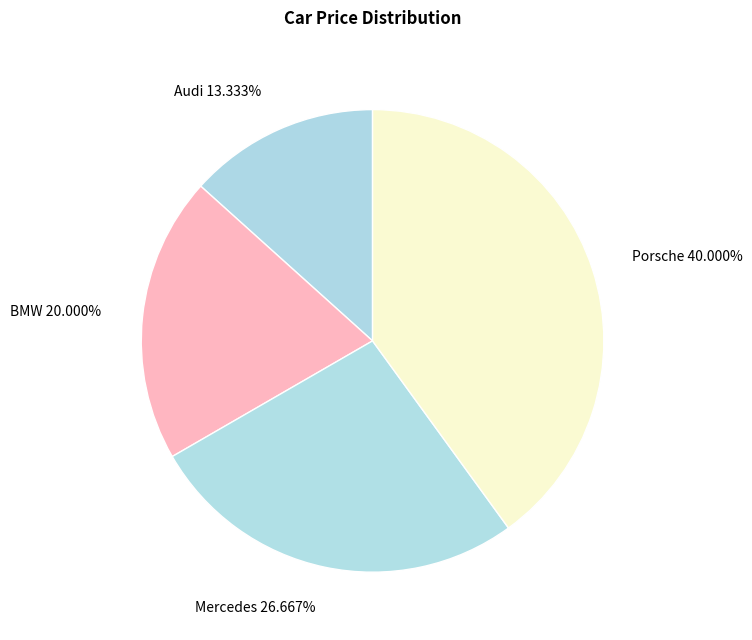

Is it true that Porsche is 33% of the pie?

False